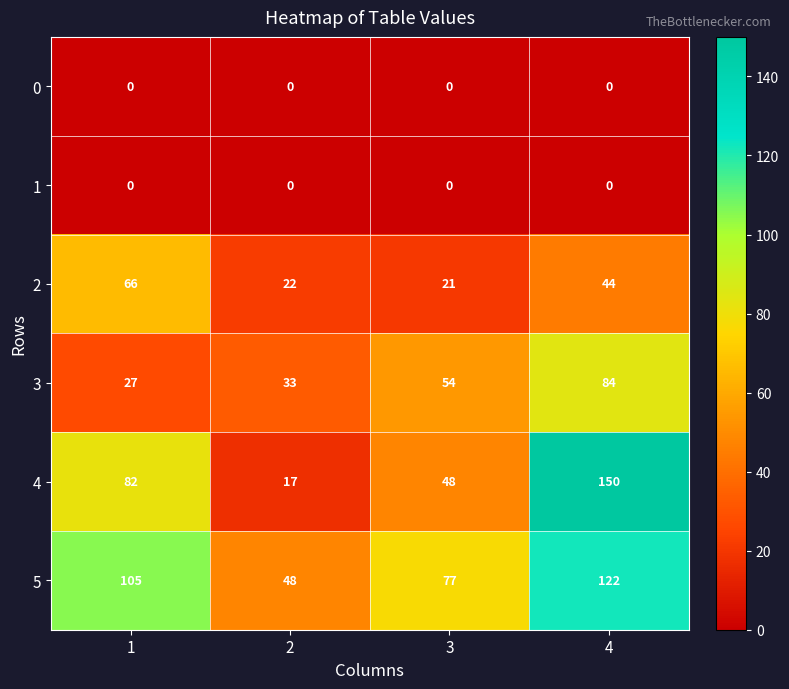

Which series has the widest spread of values?

4